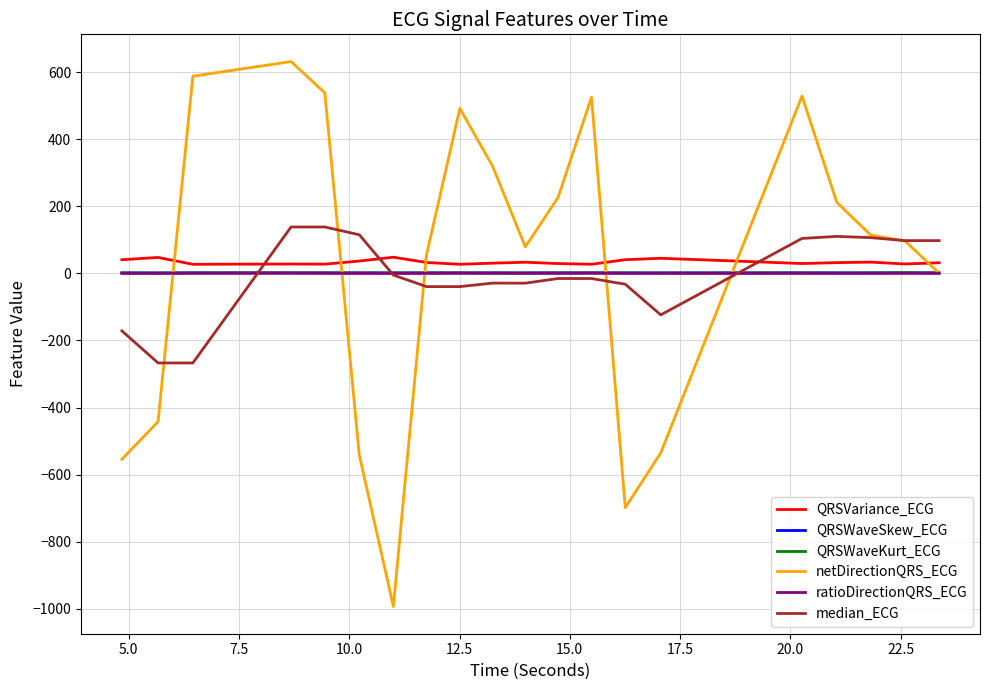

What is the greatest value displayed?

631.6